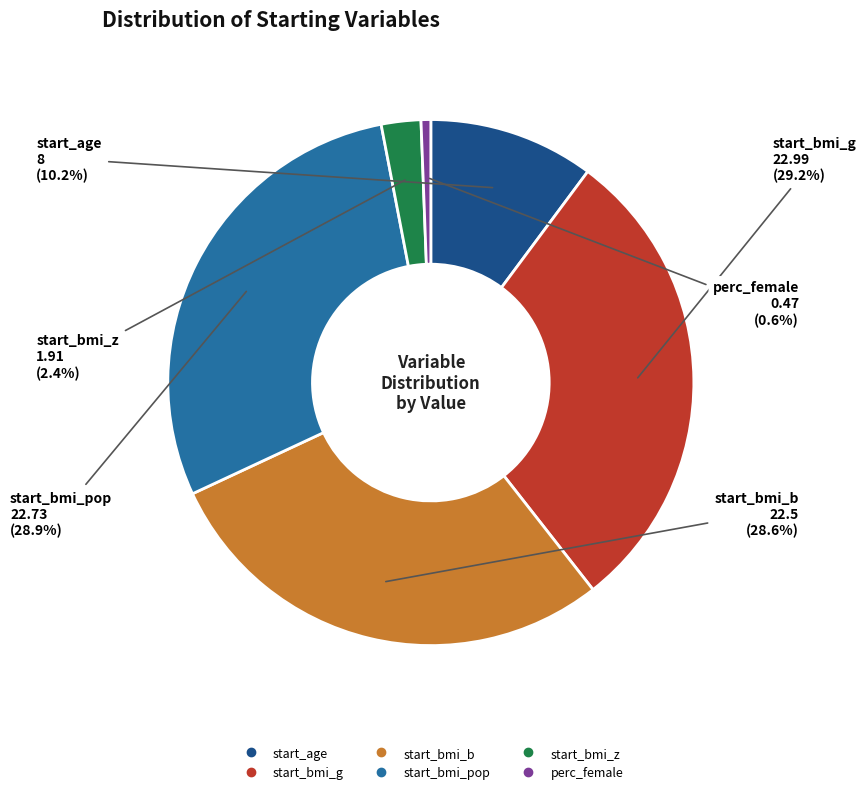

To the nearest percent, what portion does start_bmi_z represent?

2%